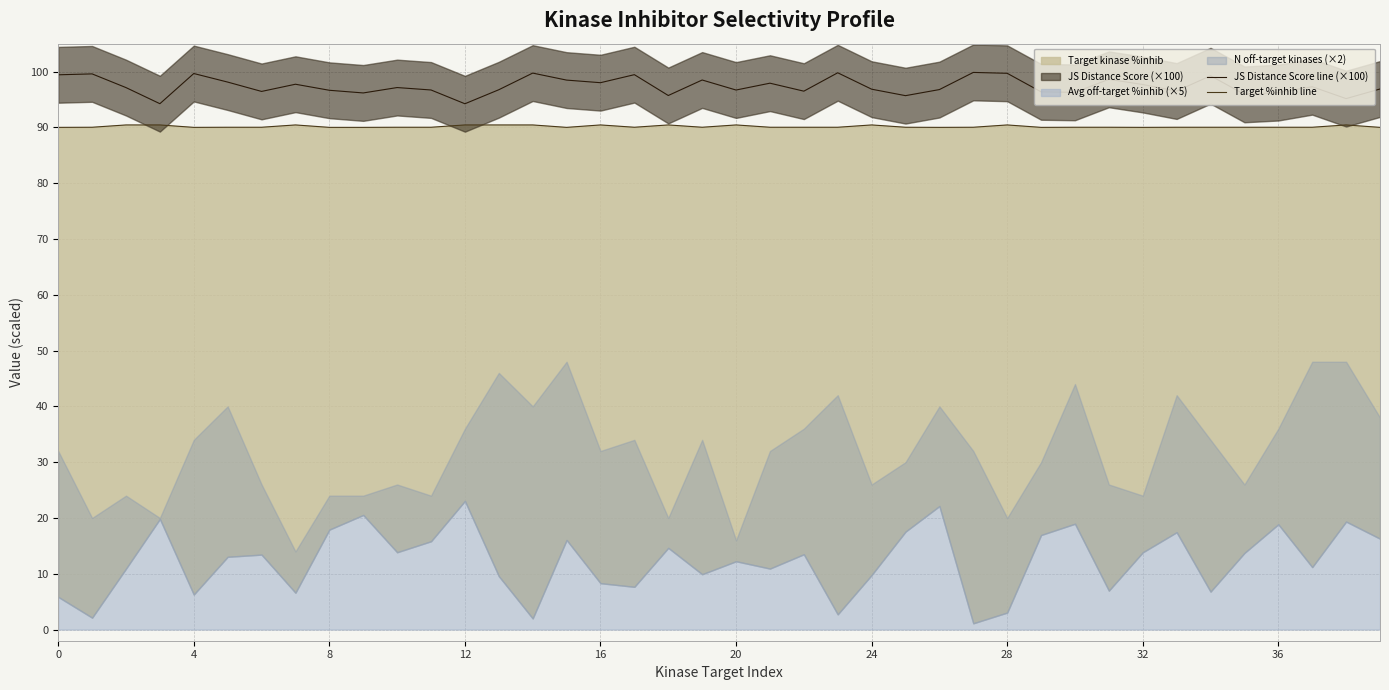

What is the label of the 11th point from the right?

29